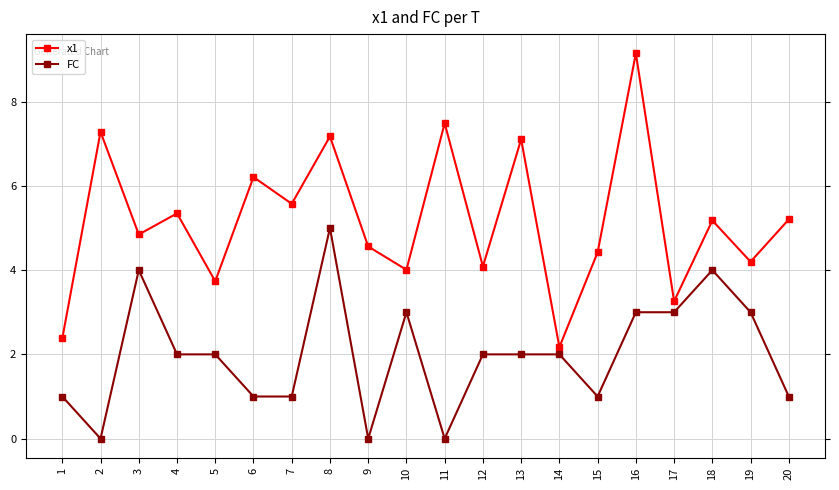

Is the value of FC at 4 greater than the value of x1 at 17?

No